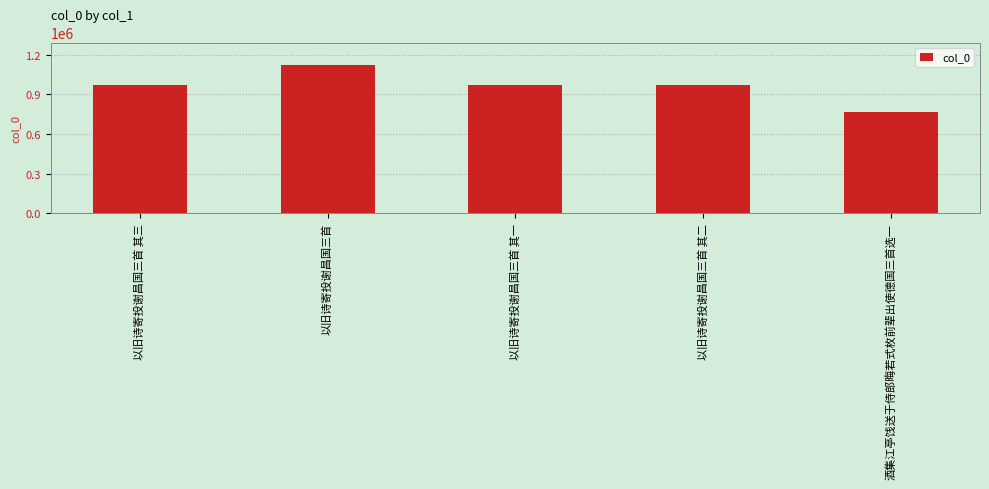

What is the value of the 1st bar from the left?

972233